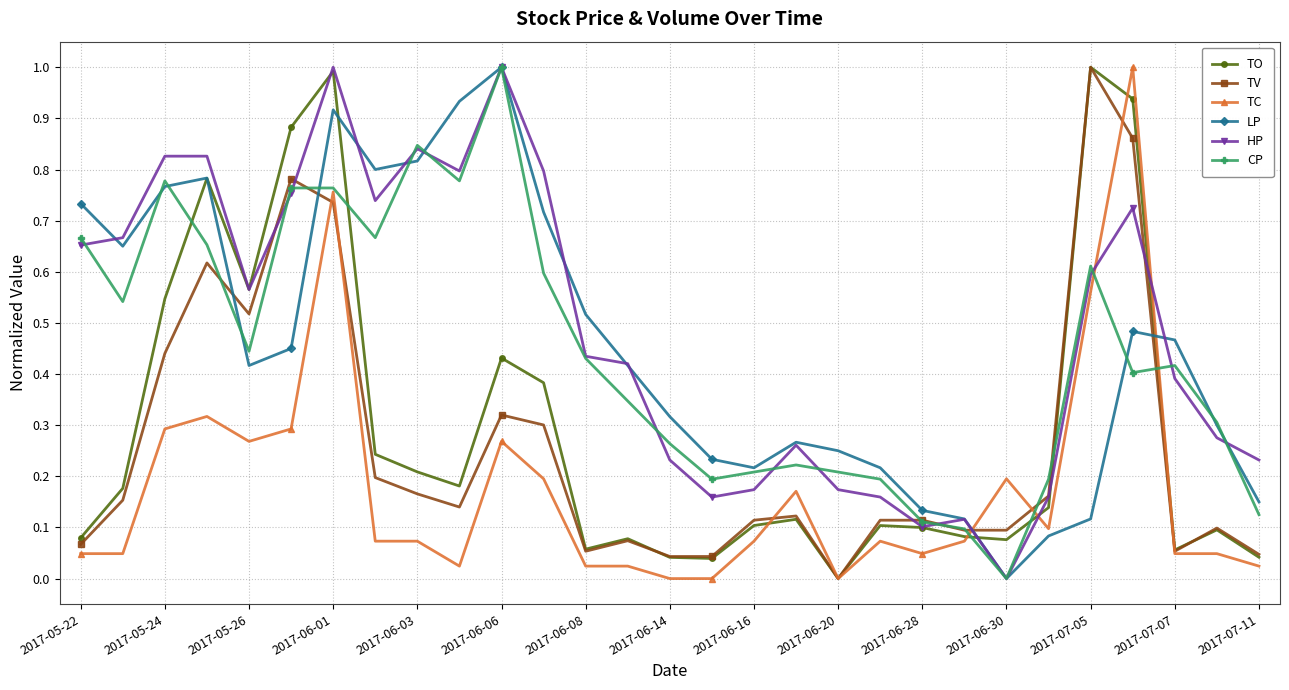

How many data points does each series have?

29